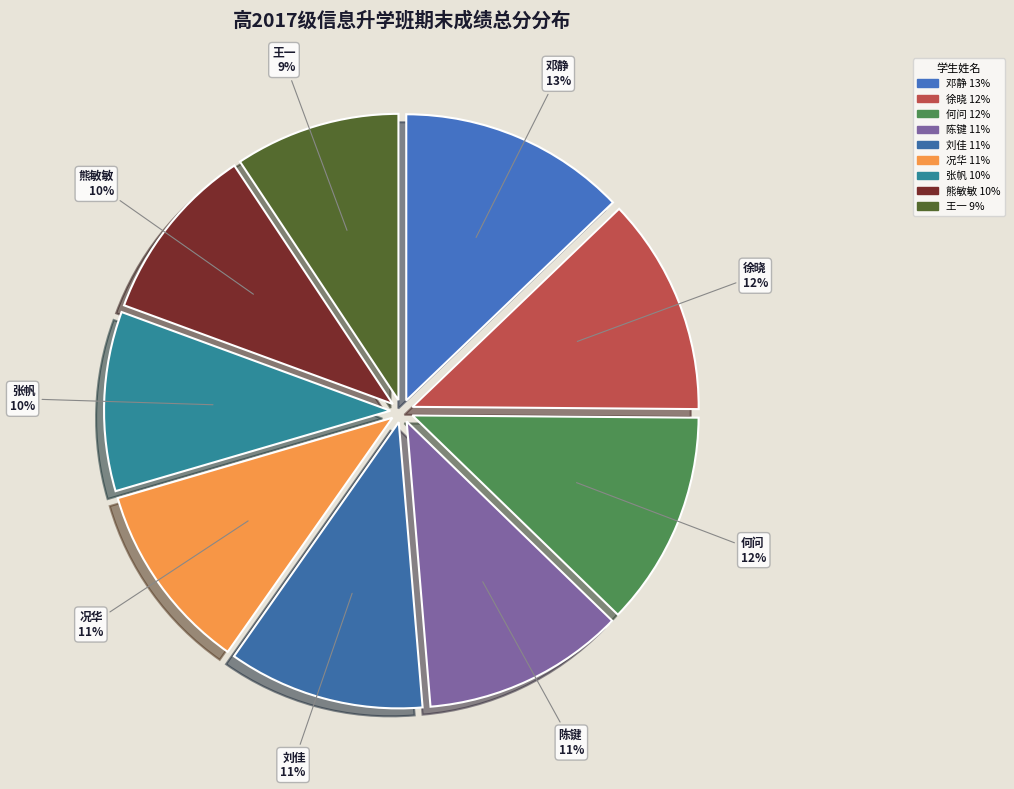

To the nearest percent, what is the average slice percentage?

11%